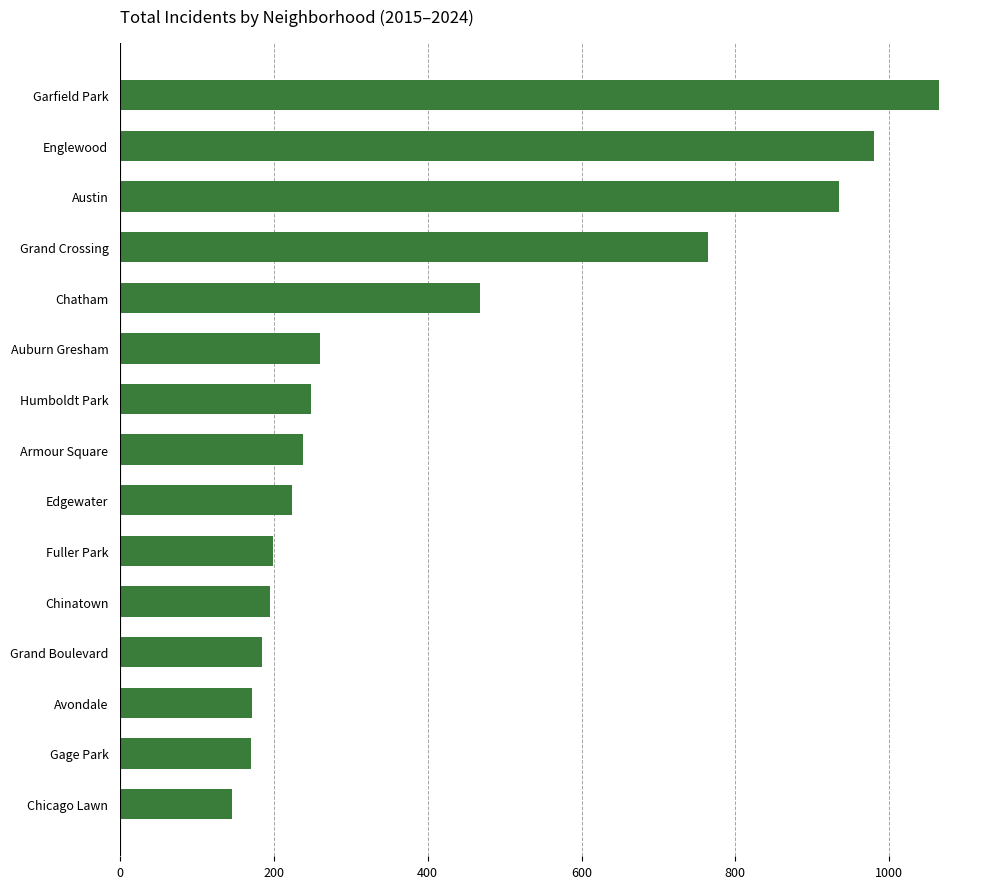

Which label corresponds to the smallest value in the chart?

Chicago Lawn